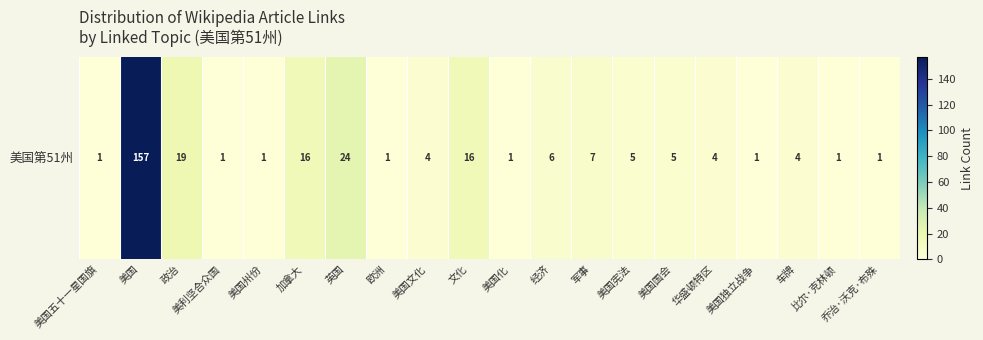

Rank the categories by value from highest to lowest.

美国, 英国, 政治, 加拿大, 文化, 军事, 经济, 美国宪法, 美国国会, 美国文化, 华盛顿特区, 车牌, 美国五十一星国旗, 美利坚合众国, 美国州份, 欧洲, 美国化, 美国独立战争, 比尔·克林顿, 乔治·沃克·布殊